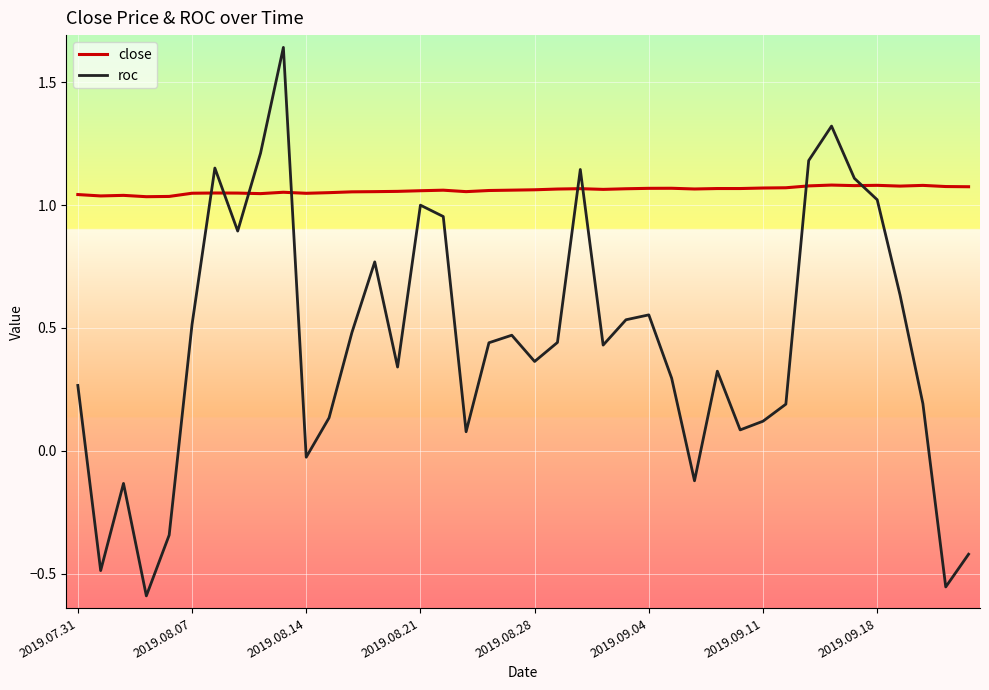

Which series has the largest total across all categories?

close